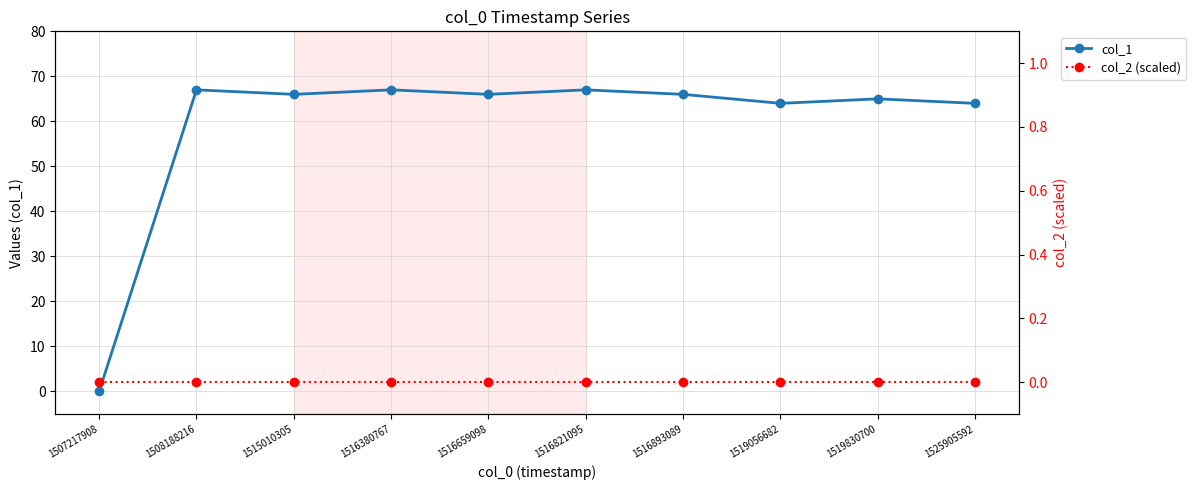

Rank the series at 1515010305 from highest to lowest value.

col_1, col_2 (scaled)